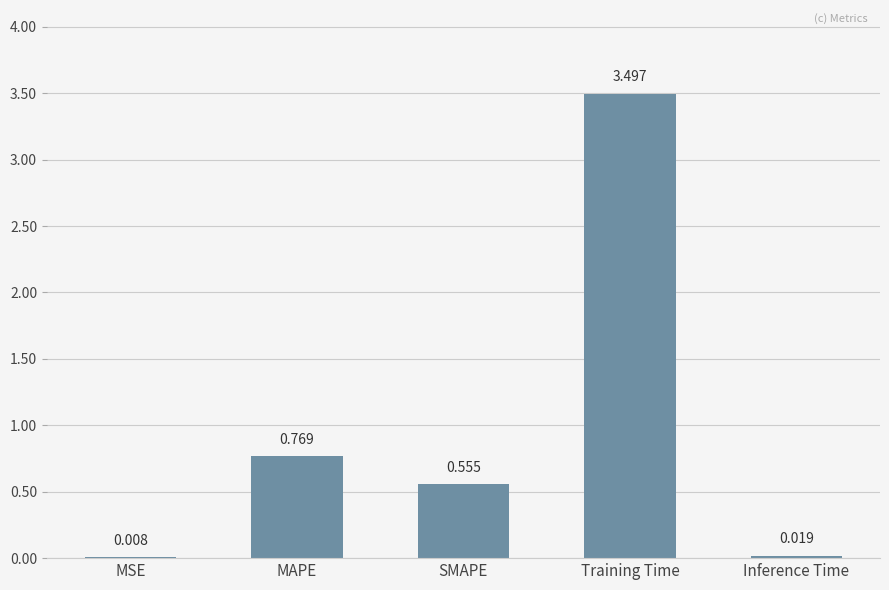

How many distinct data groups are displayed?

1